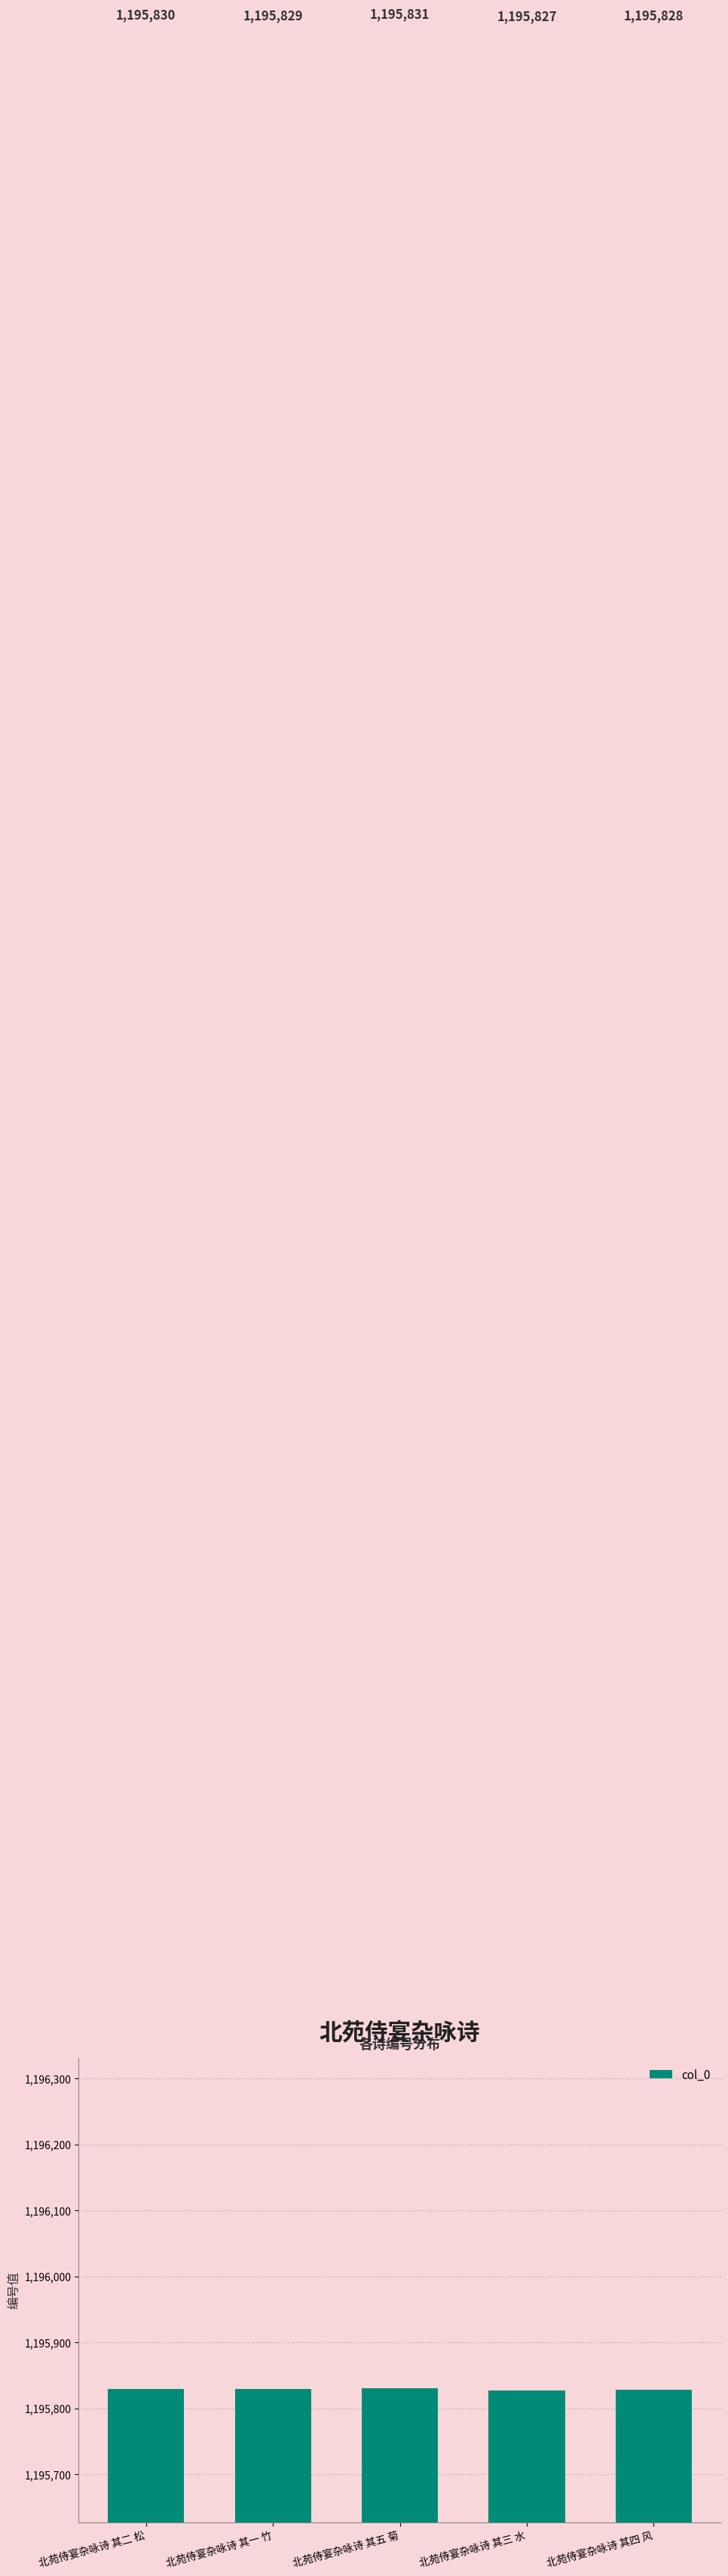

Count the number of data series in this chart.

1